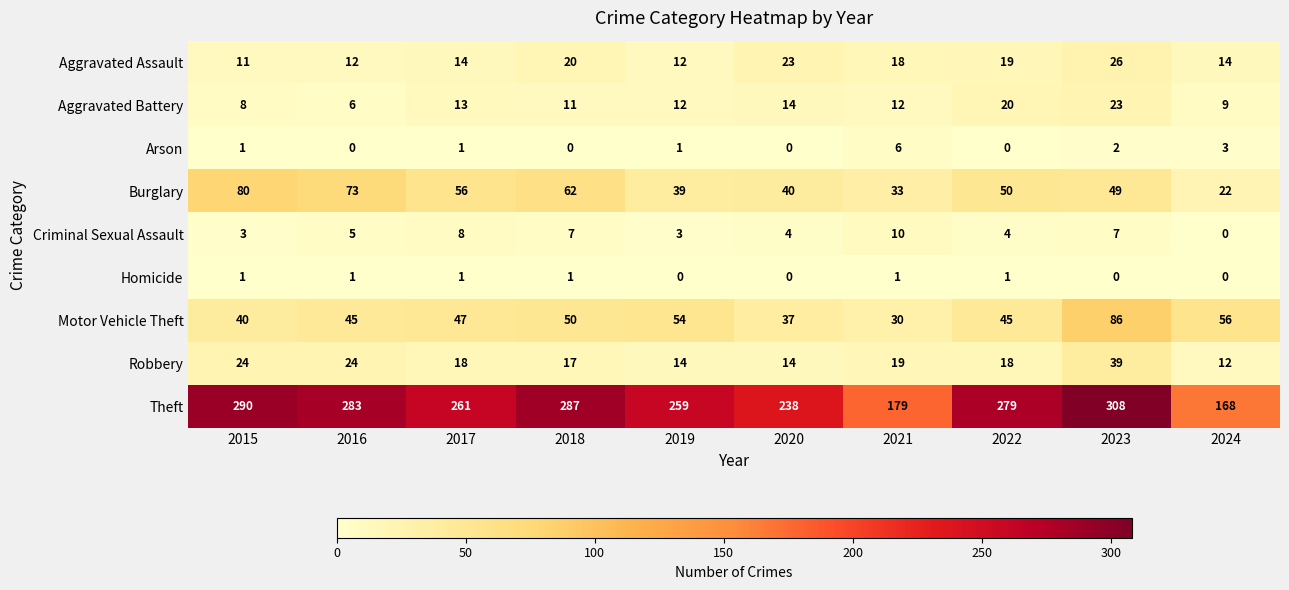

At which label does Theft reach its minimum?

2024